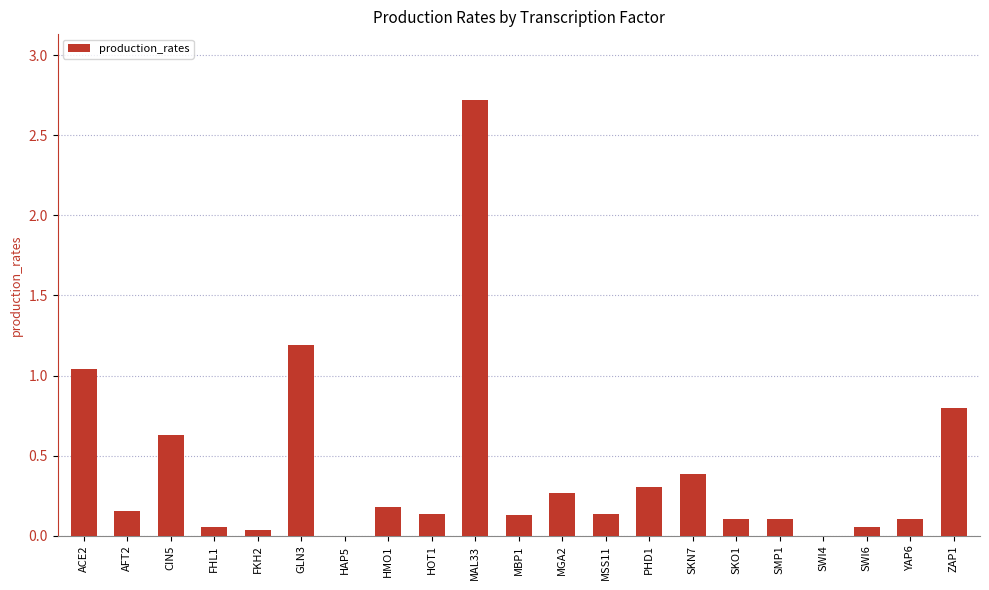

Which label corresponds to the largest value in the chart?

MAL33